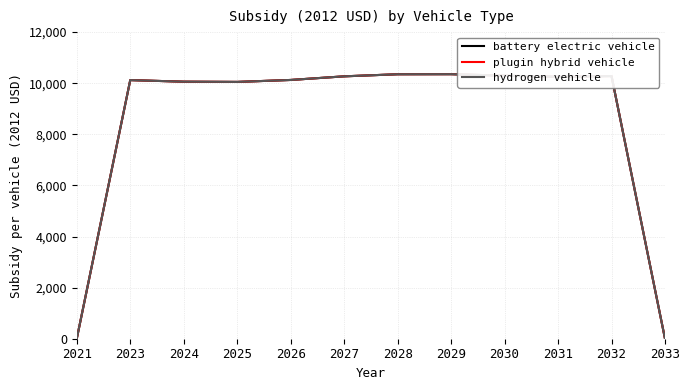

Does the chart have visible grid lines?

Yes